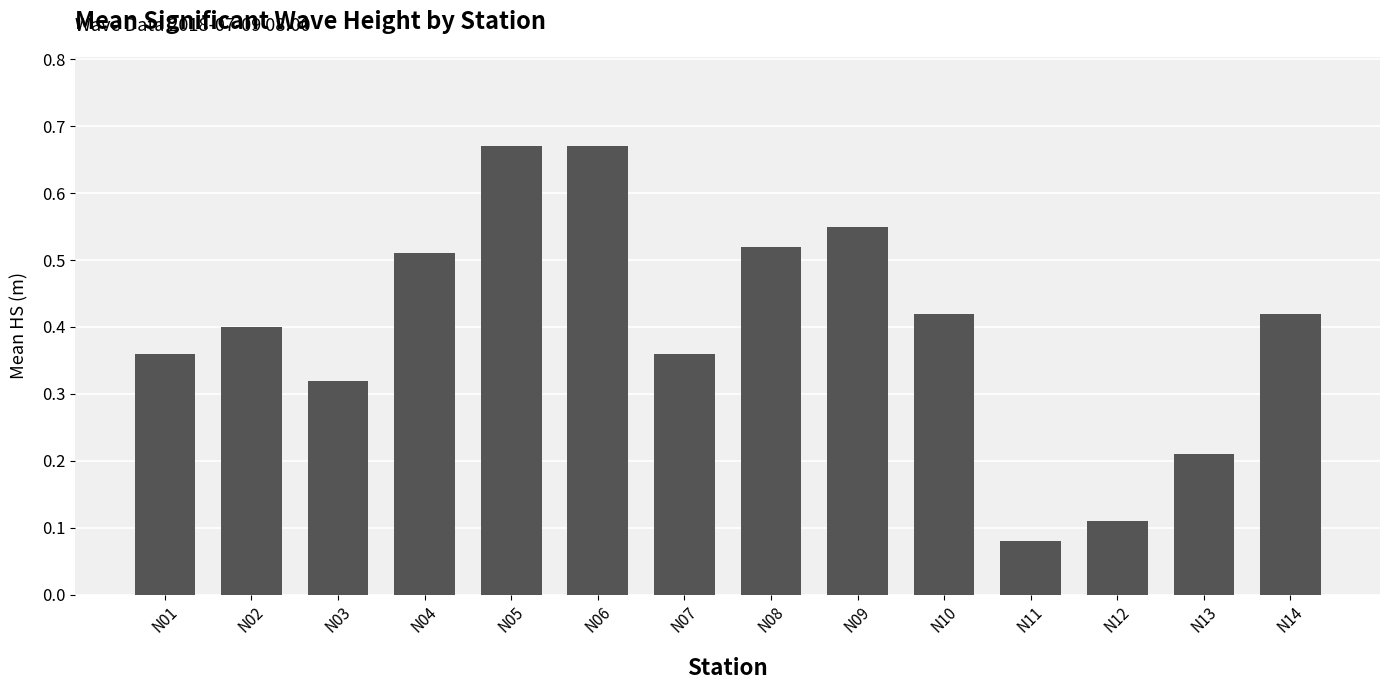

At which category does the chart reach its minimum across all series?

N11